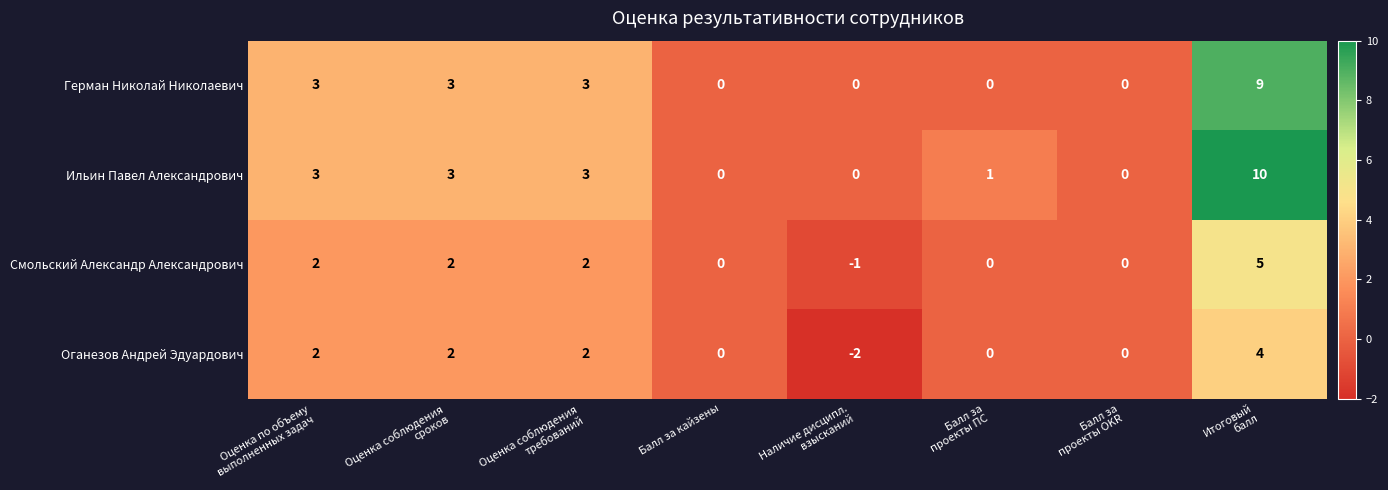

Count the number of data series in this chart.

4